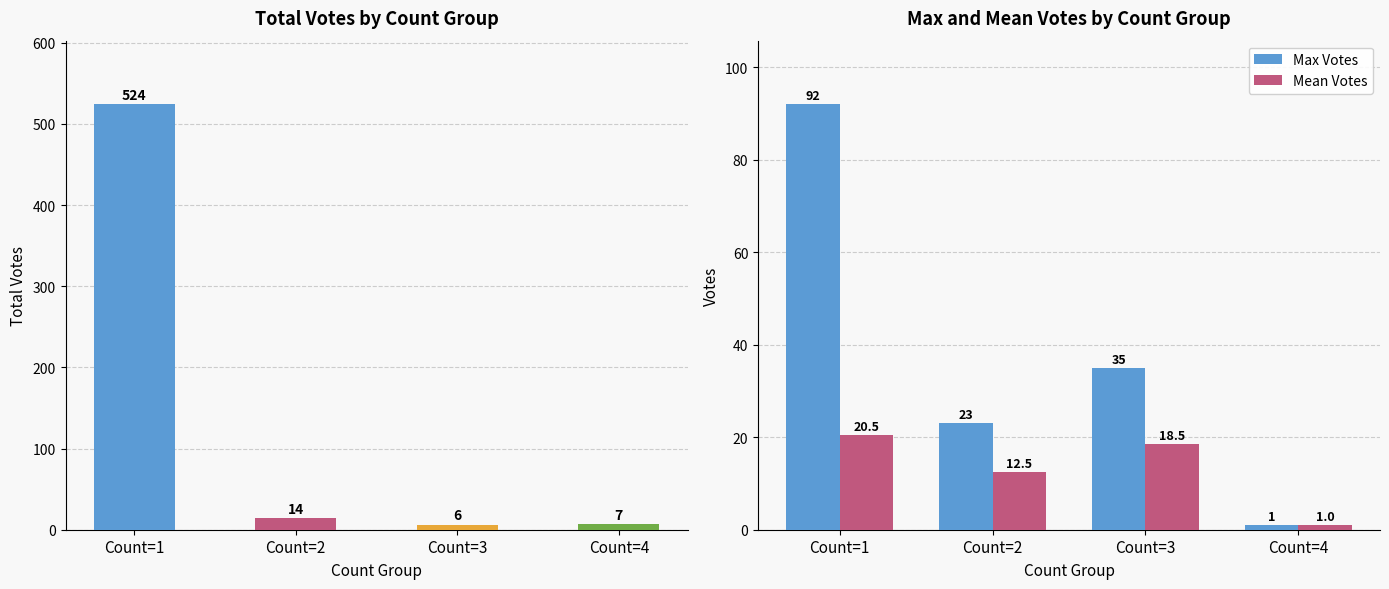

Which has a higher value, Count=1 or Count=4?

Count=1